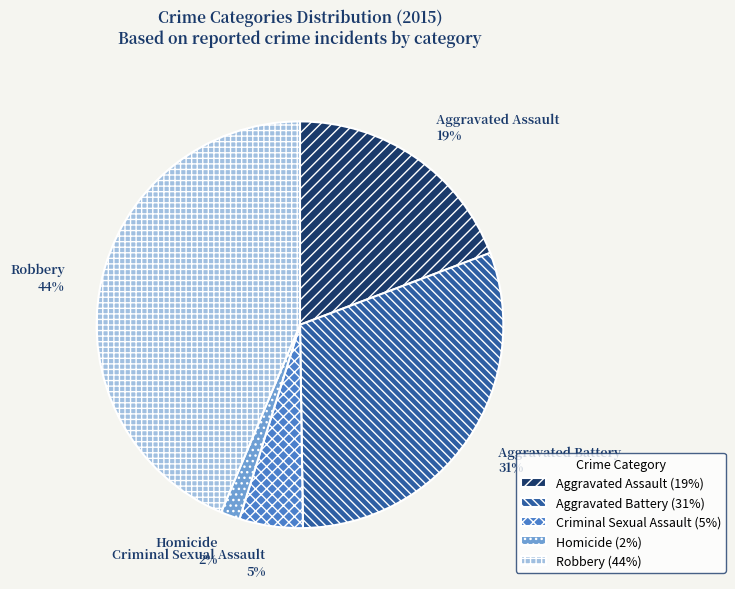

Do Robbery and Aggravated Battery together represent more than half of the pie?

Yes